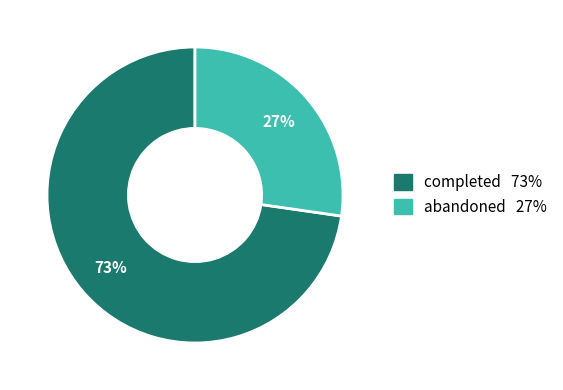

Rank the categories by value from highest to lowest.

completed, abandoned